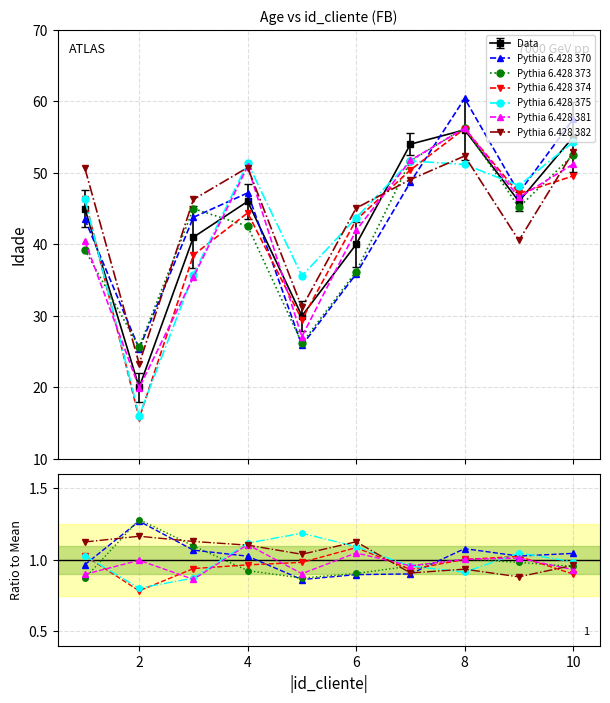

What is the smallest value displayed?

0.8